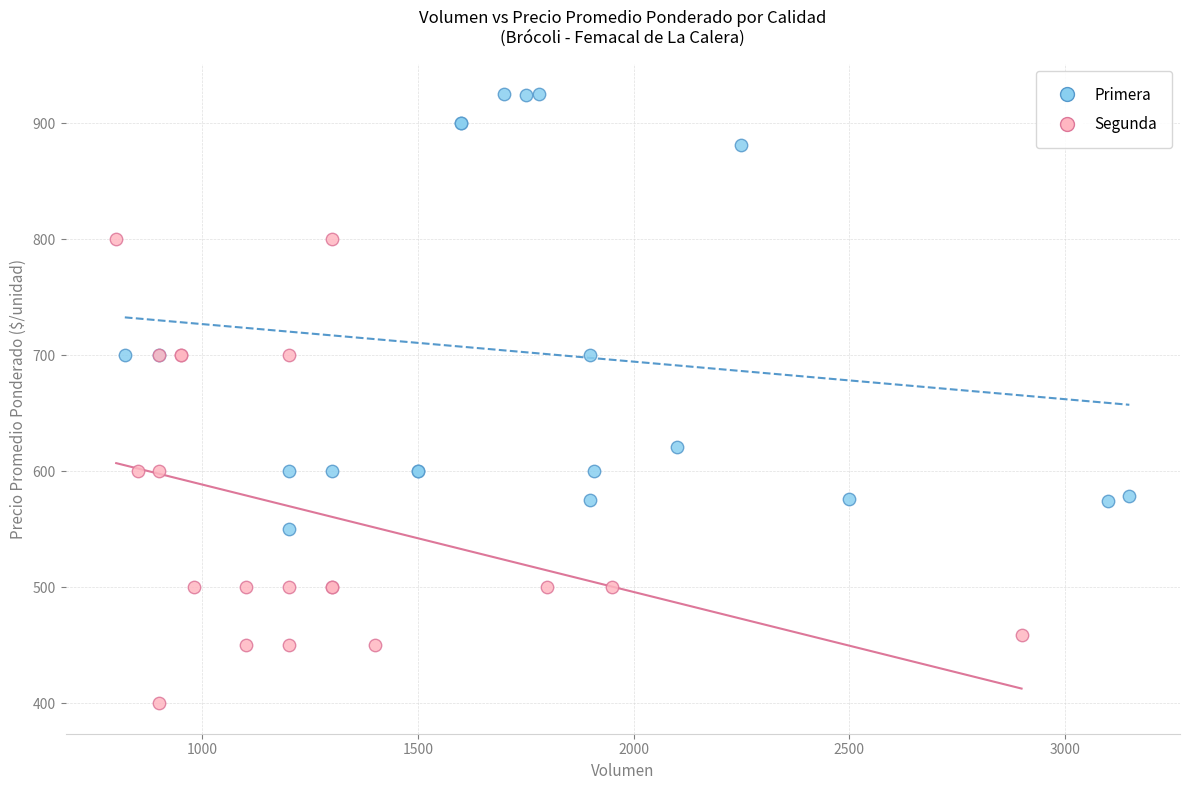

Which series contains the highest Y value?

Primera